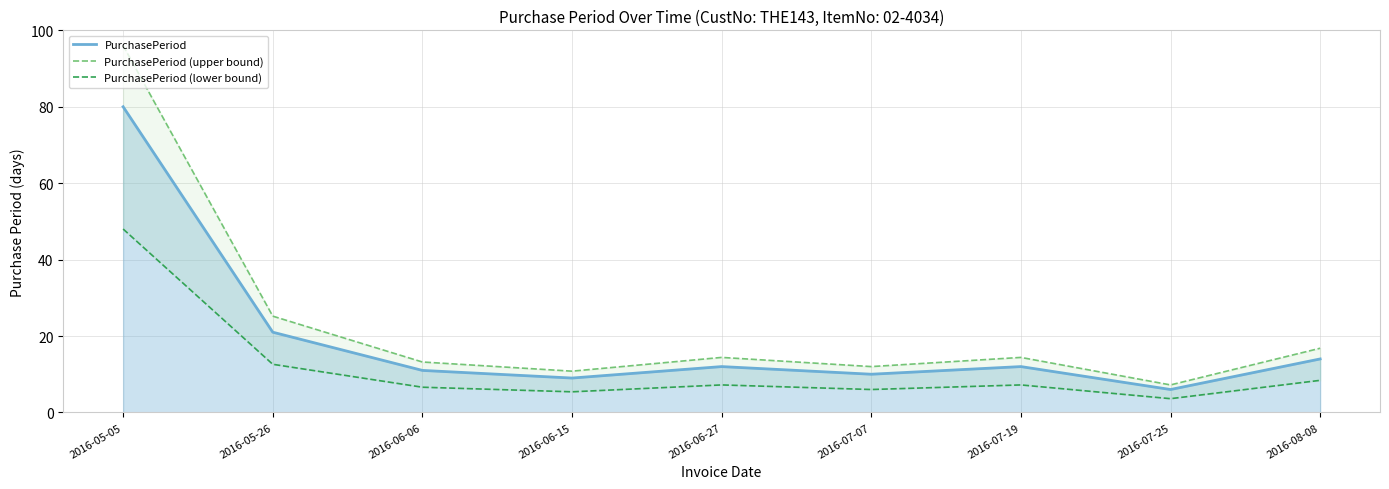

Which series changed the most between 2016-05-26 and 2016-07-07?

PurchasePeriod (upper bound)